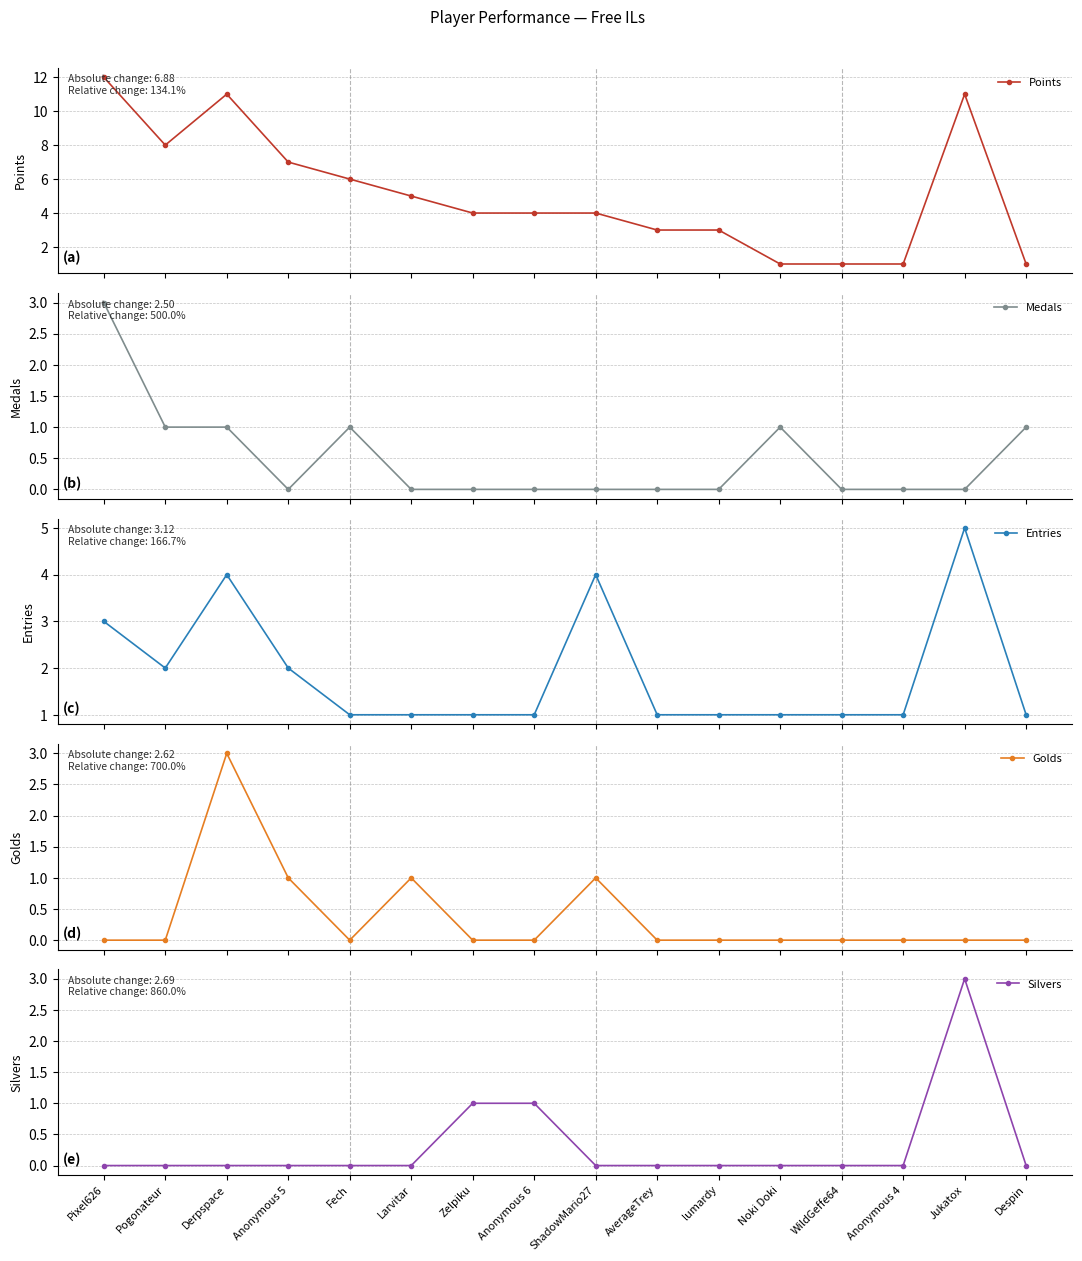

List the series in order of their peak value, lowest first.

Medals, Golds, Silvers, Entries, Points